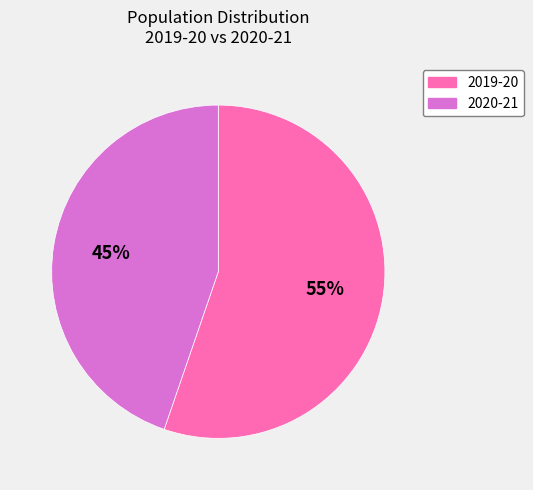

To the nearest percent, what portion does 2019-20 represent?

55%